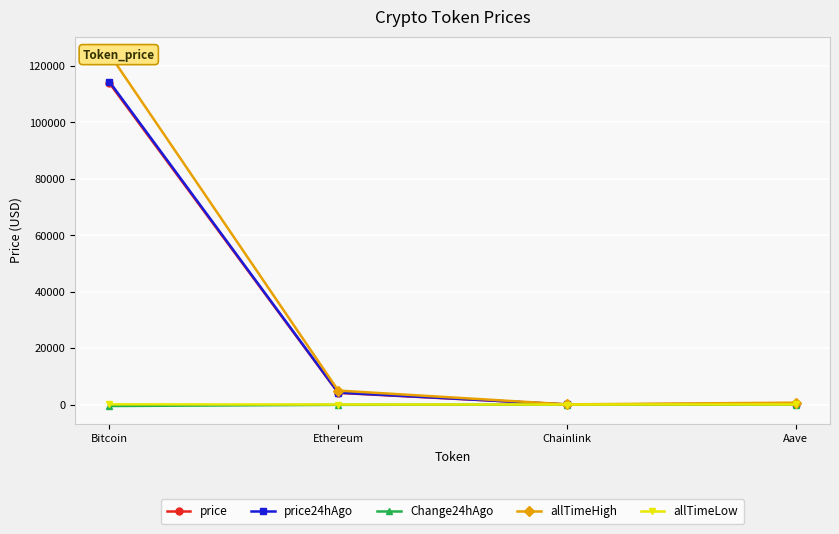

What is the total value across all series at Ethereum?

13191.5